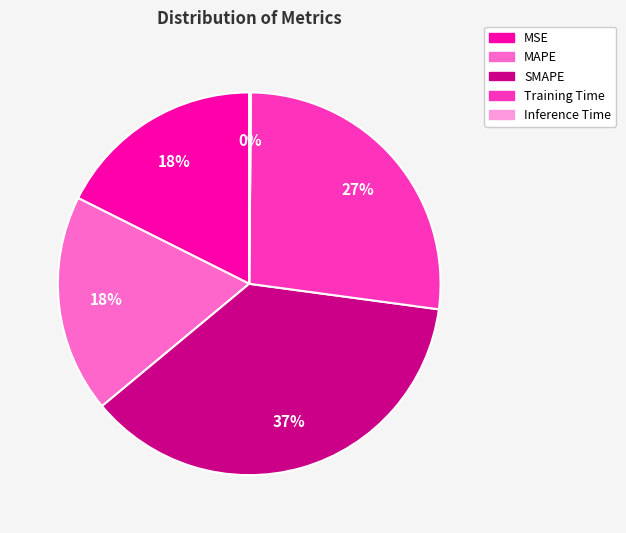

Between SMAPE and MSE, which is larger?

SMAPE